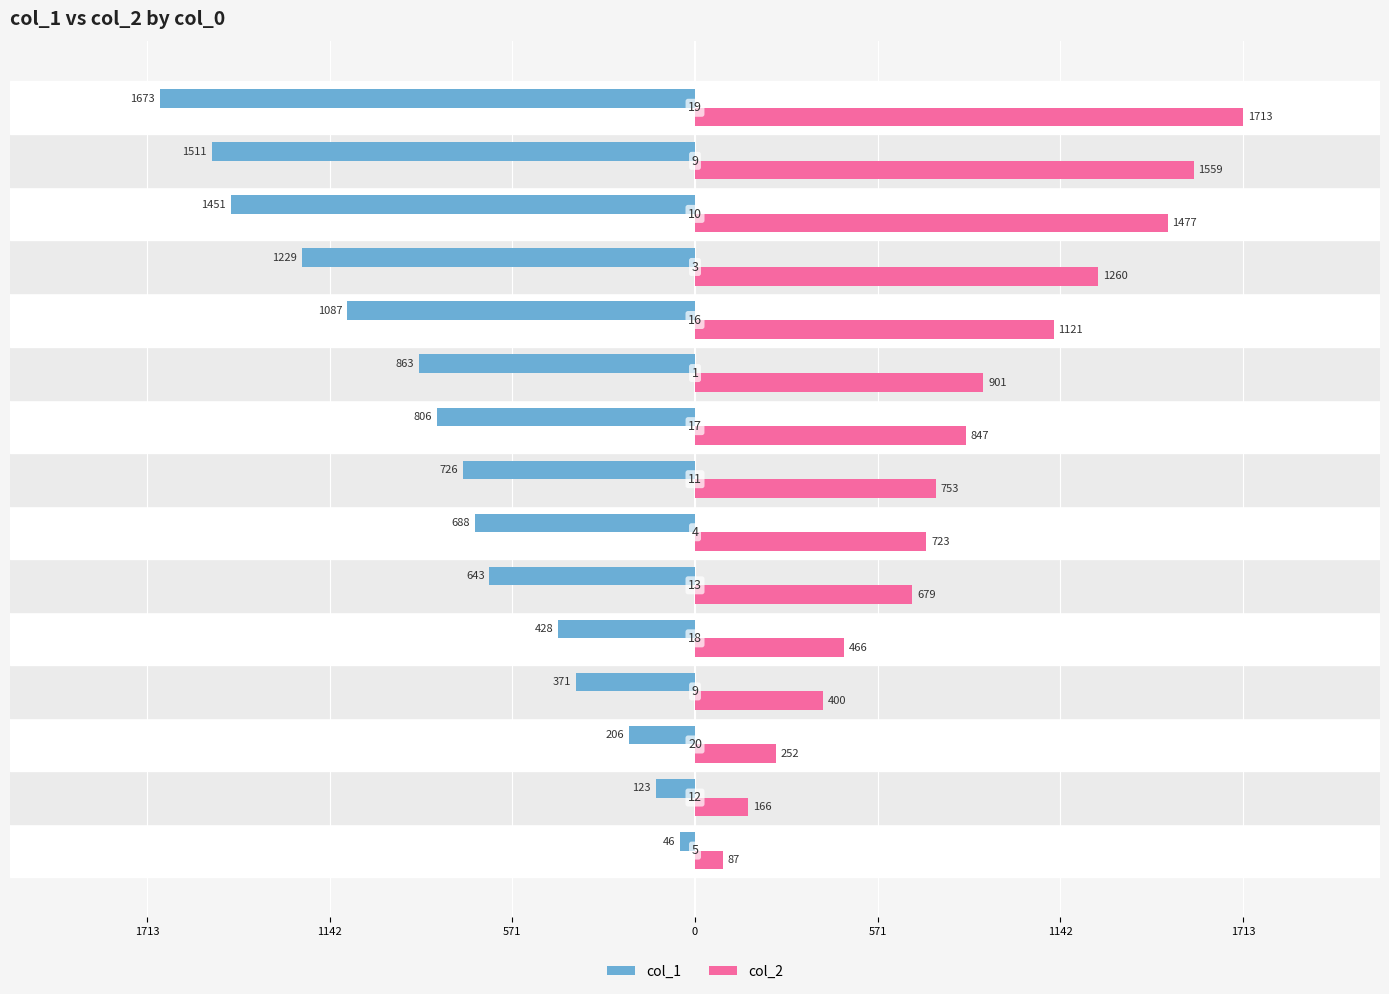

List the series in order of their overall mean, highest first.

col_2, col_1